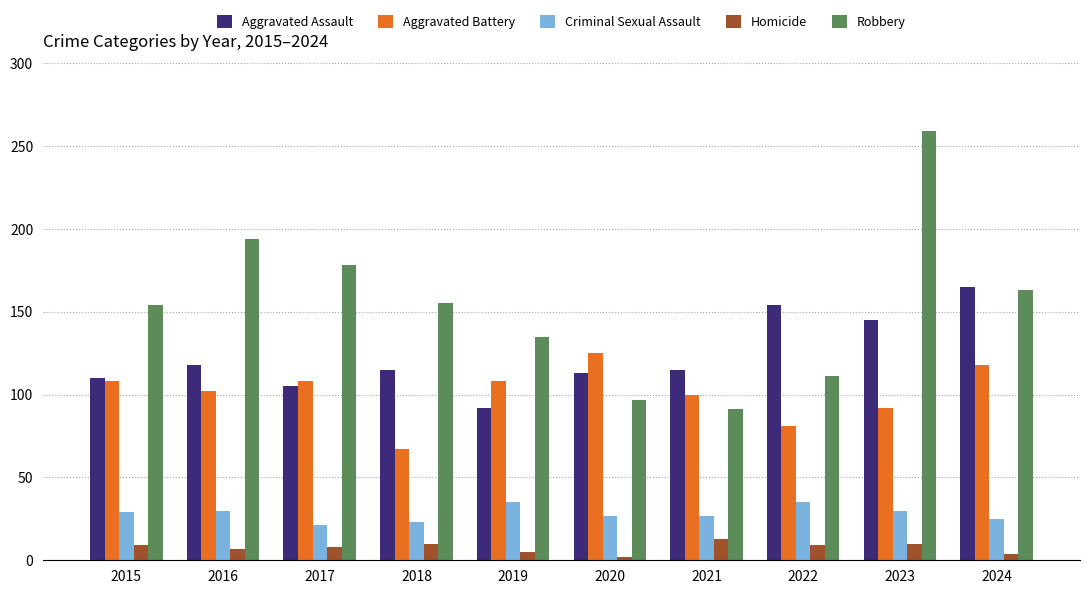

Which series has the largest range (max minus min)?

Robbery